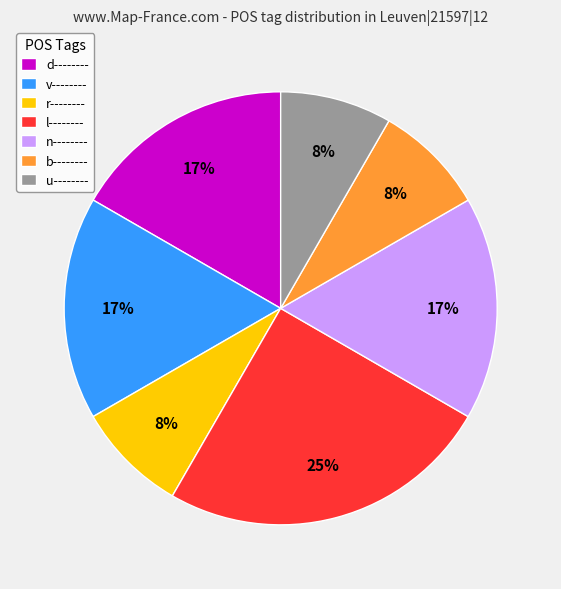

To the nearest percent, what is the difference between the largest and smallest slice percentages?

17%